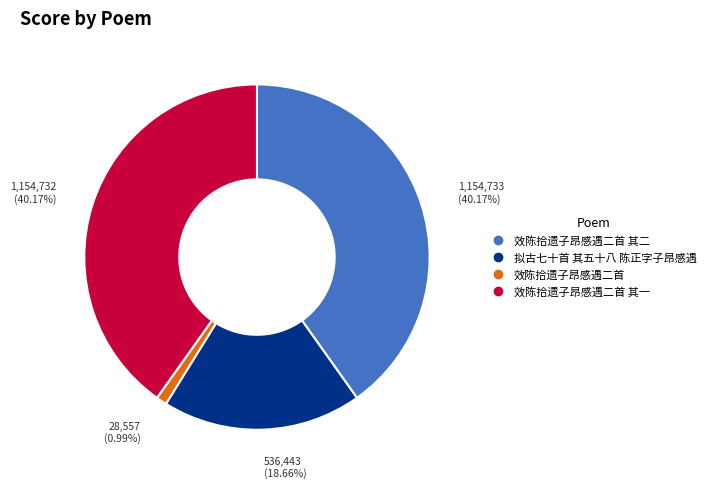

Does any single category account for the majority?

No